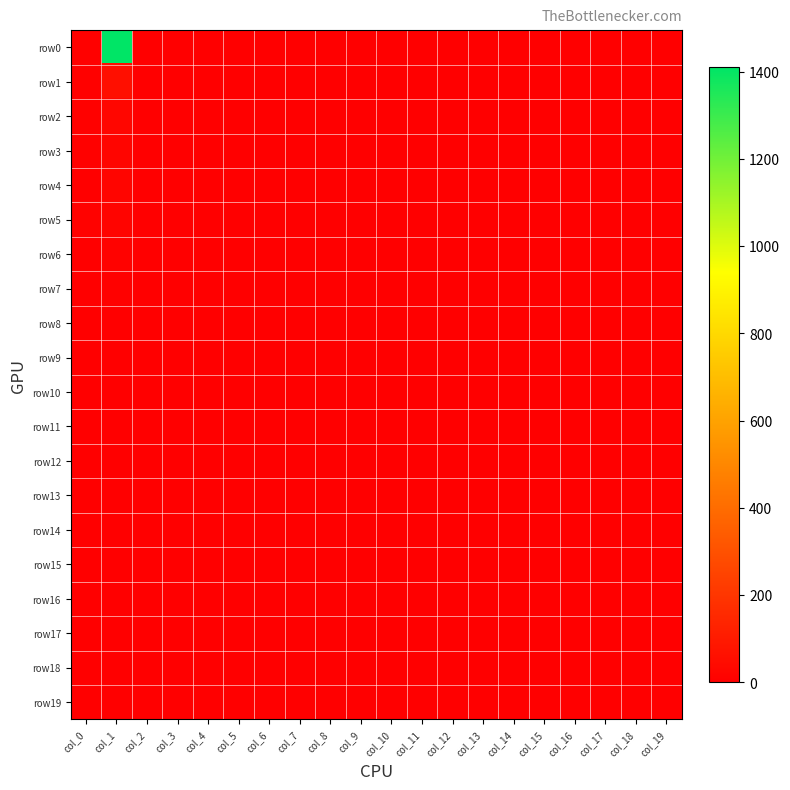

At how many categories does at least one series exceed 688?

1